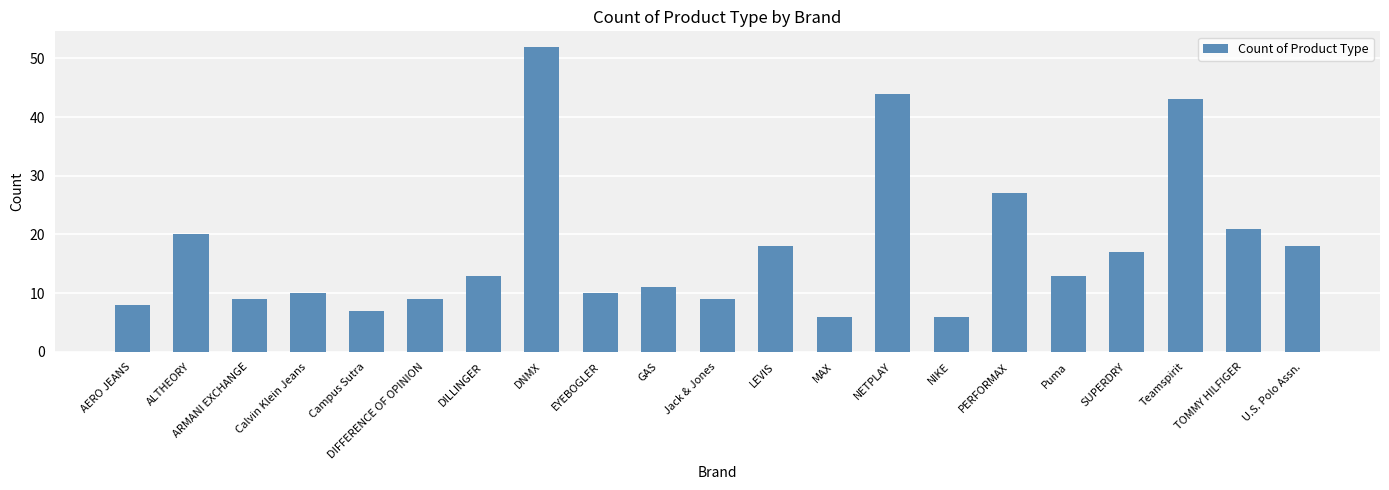

True or false: the data shows 13 at Puma.

True